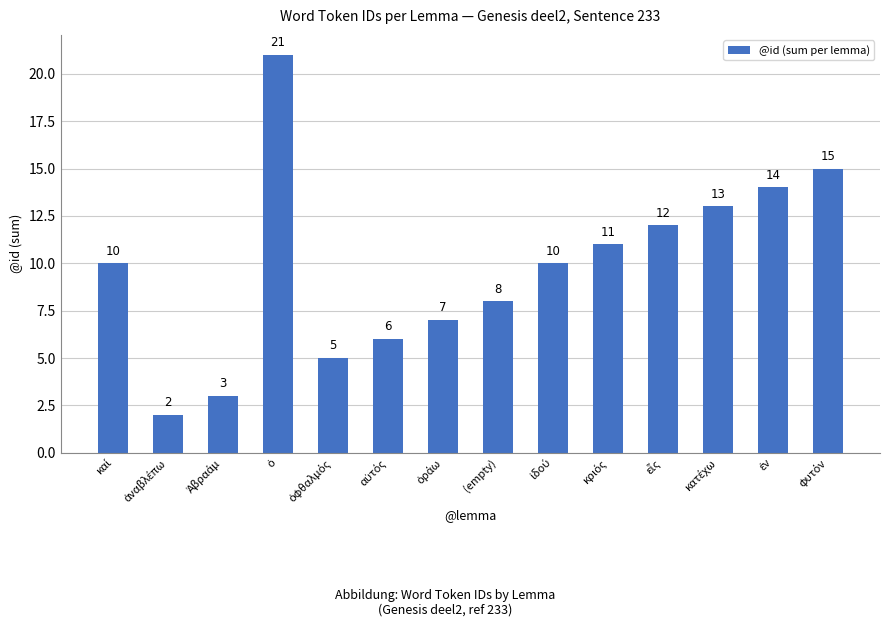

Reading left to right, list all the values displayed in this chart.

10	2	3	21	5	6	7	8	10	11	12	13	14	15